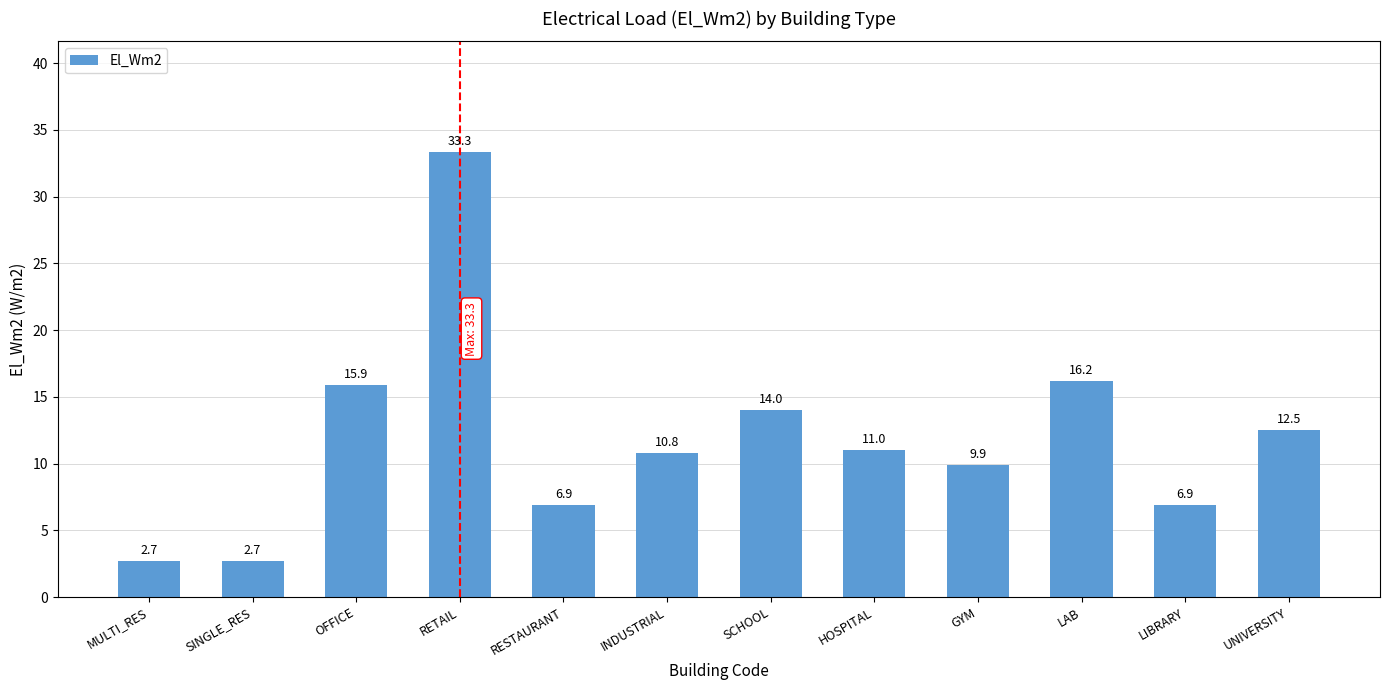

What is the minimum value shown in the chart?

2.7